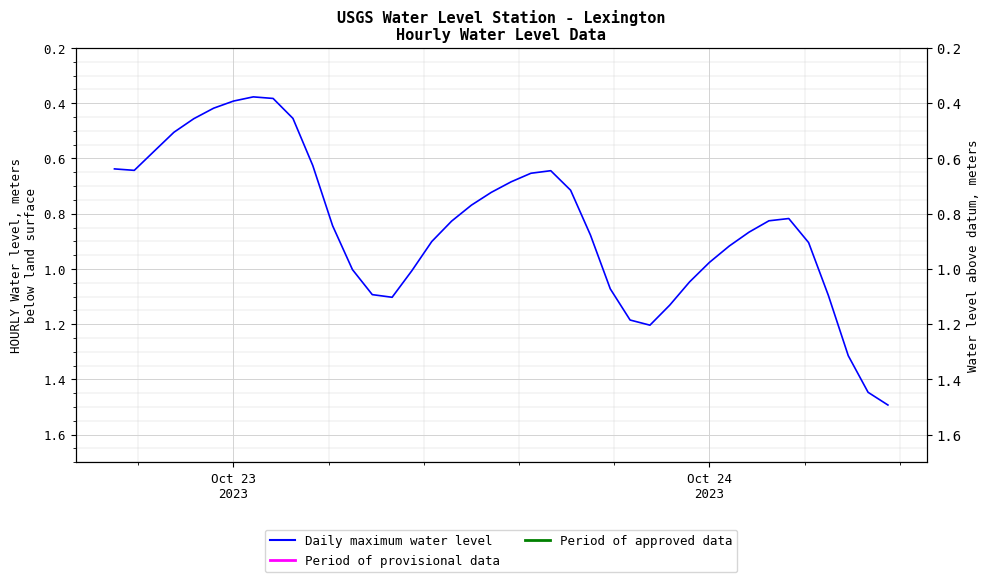

What is the average value?

0.8